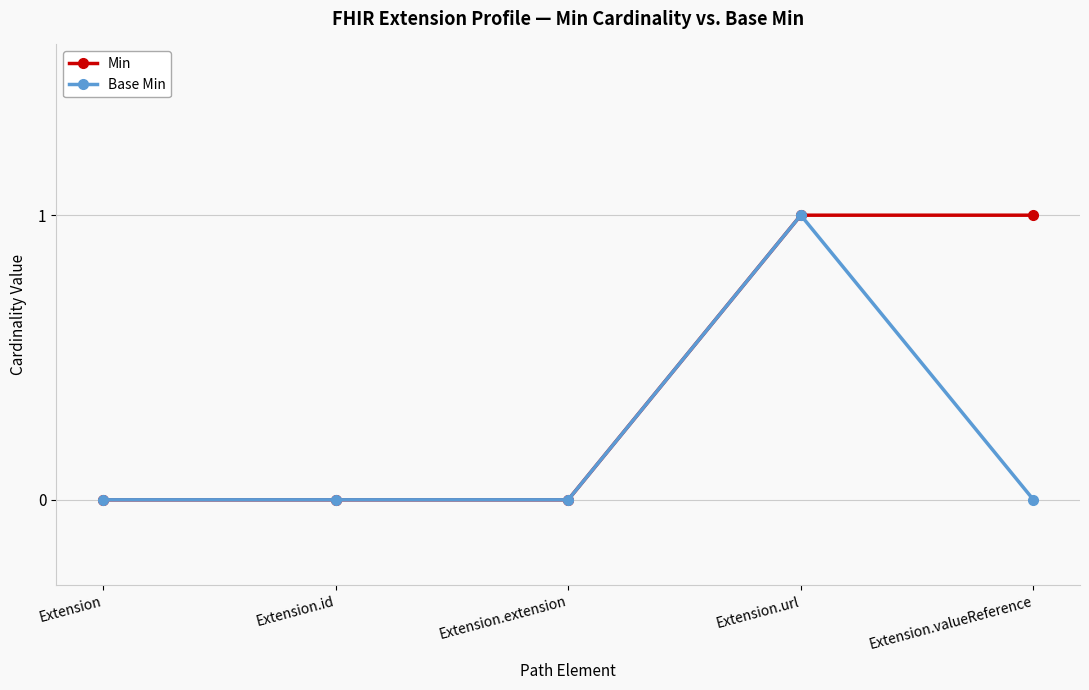

Rank the series by their average value, from highest to lowest.

Min, Base Min